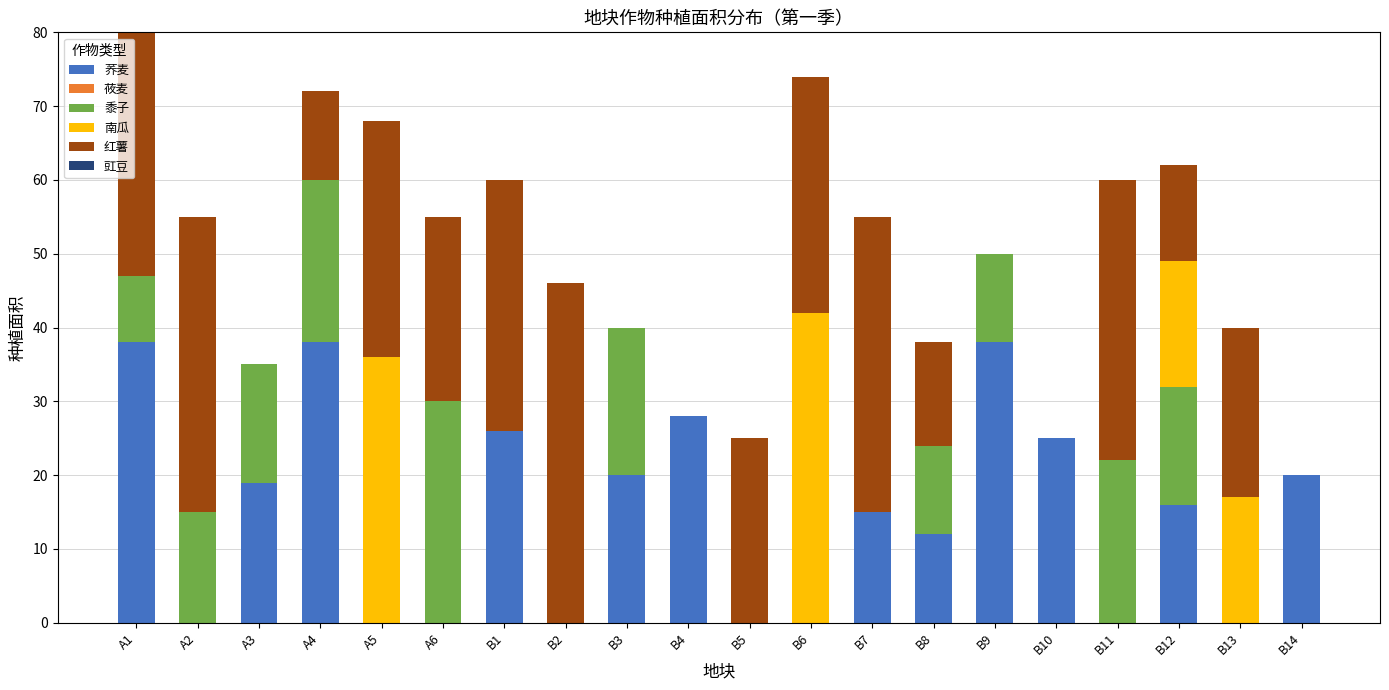

What is the difference between the 荞麦 values at B14 and A1?

18